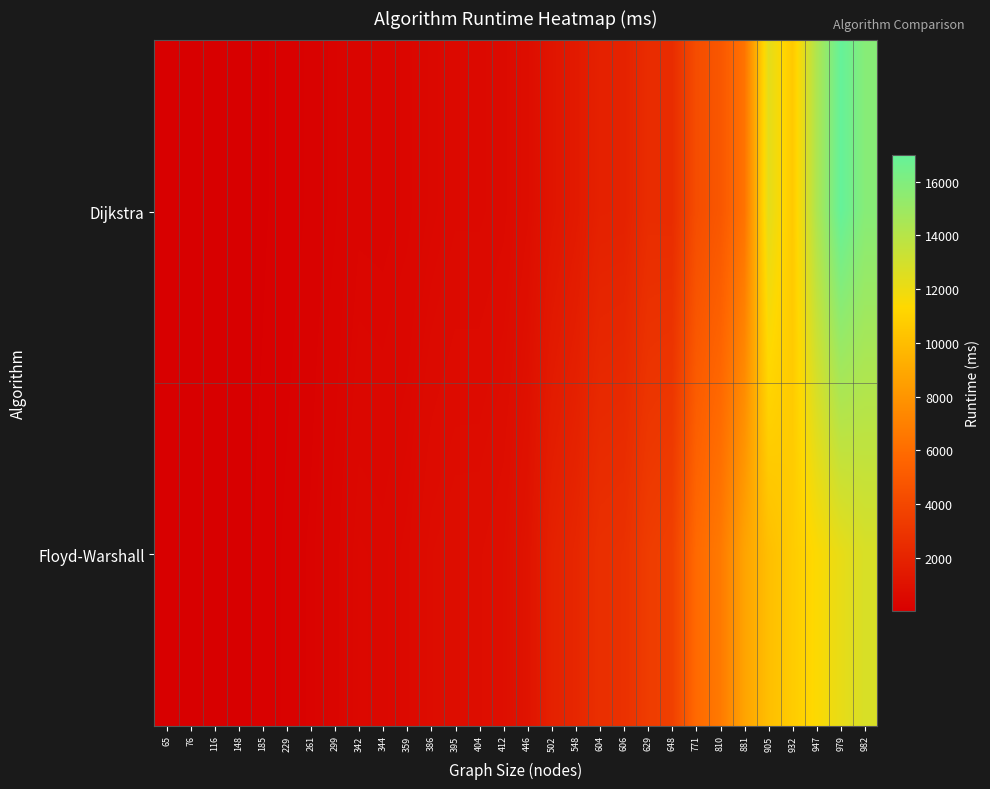

Which label corresponds to the smallest value in the chart?

65